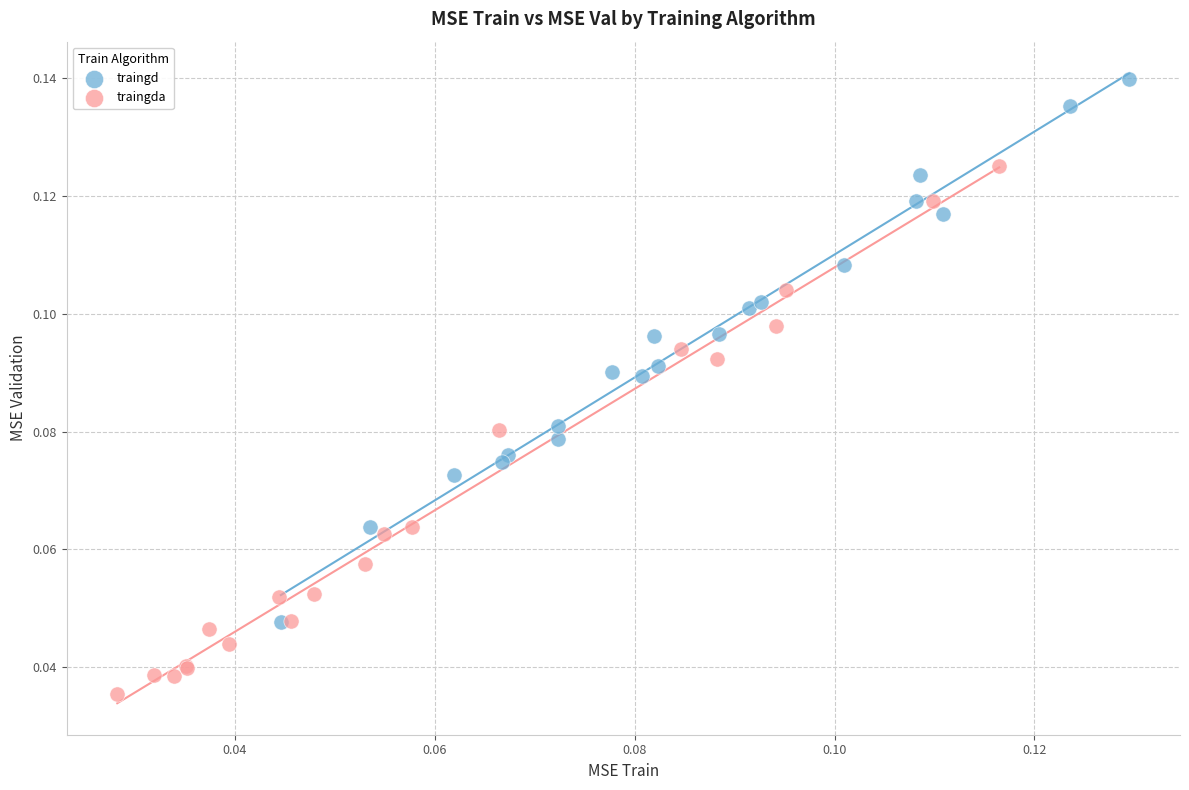

Which series reaches the maximum Y coordinate?

traingd